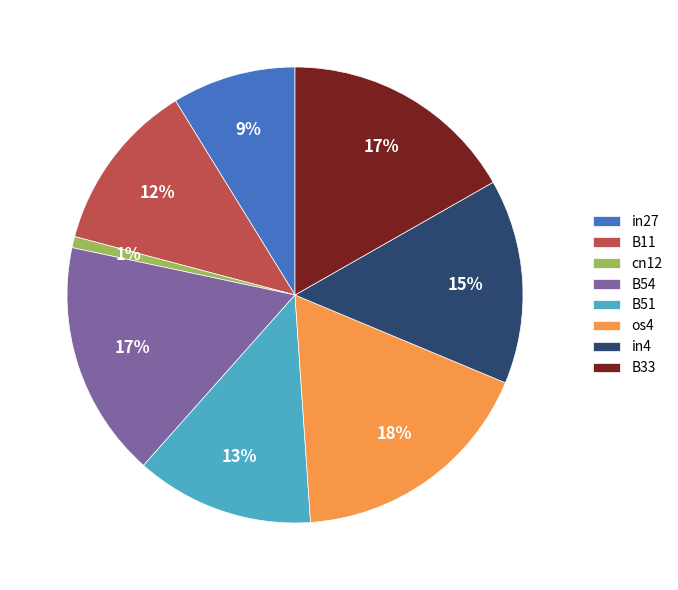

The cn12 slice represents 1% of the pie. True or false?

True